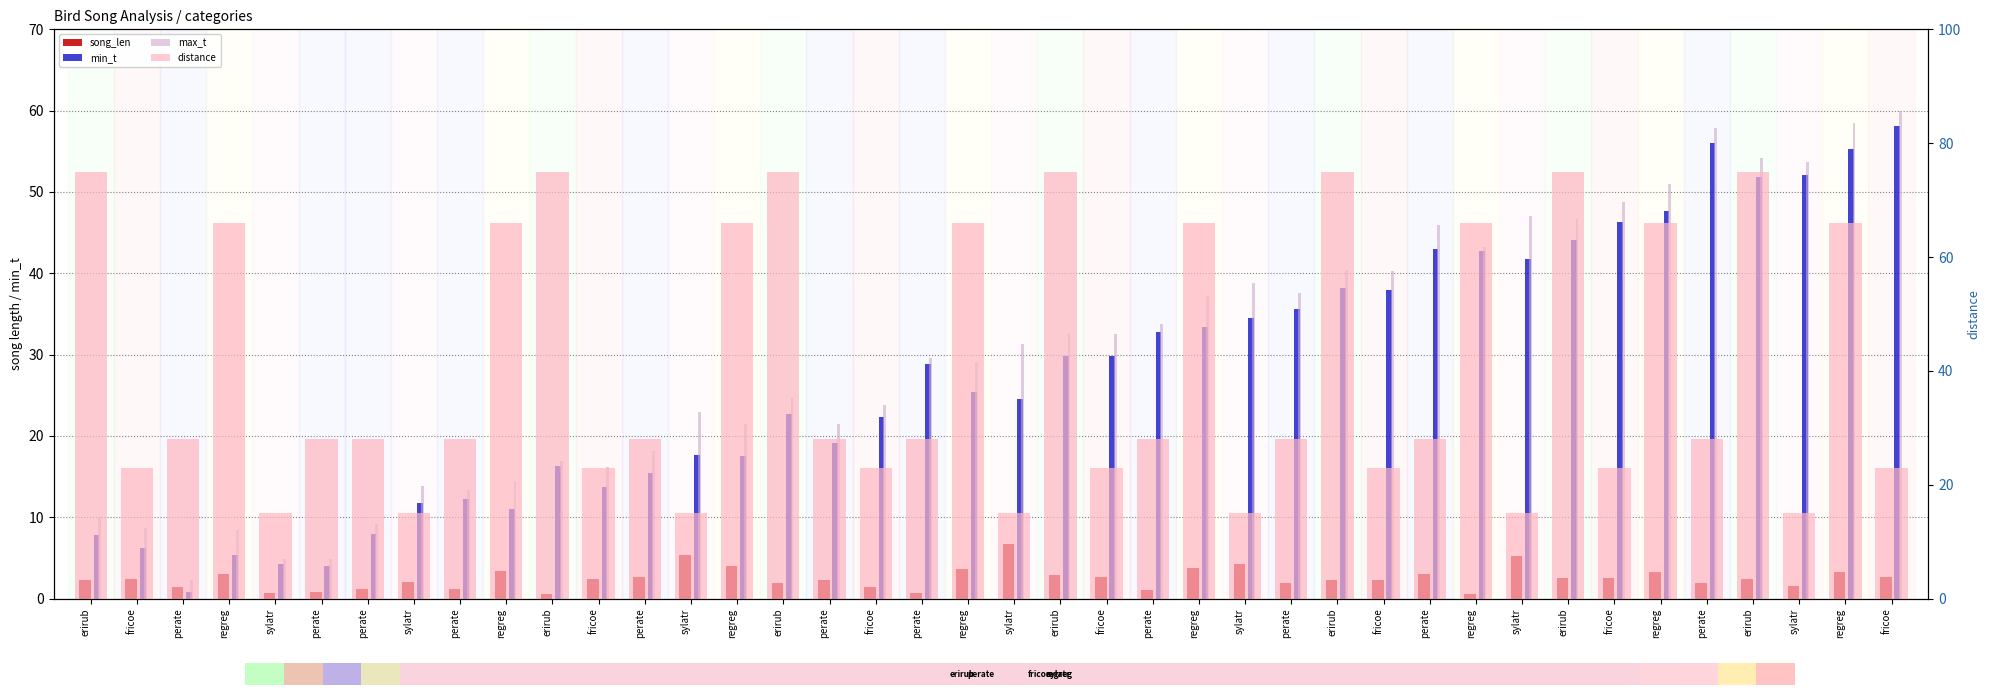

What is the total value across all series at erirub?

95.2